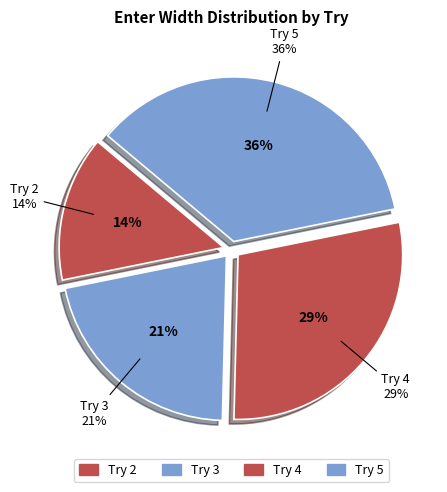

Does any single category account for the majority?

No